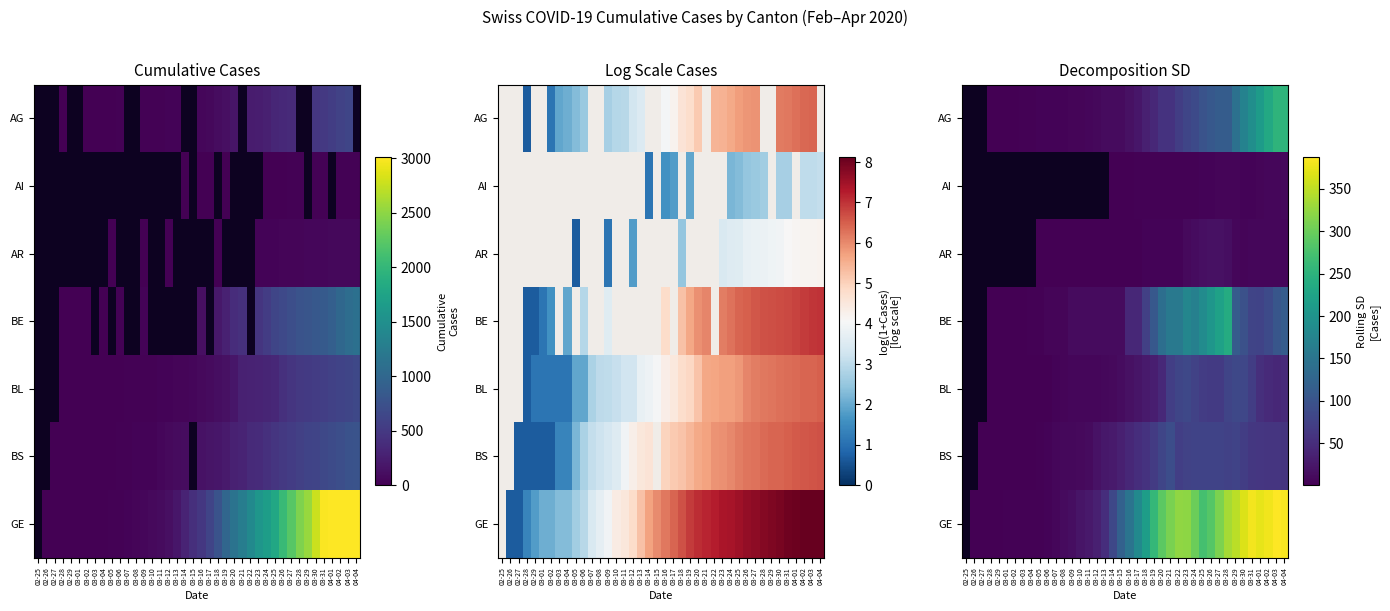

List the series in order of their peak value, lowest first.

AI, AR, BL, BS, BE, AG, GE